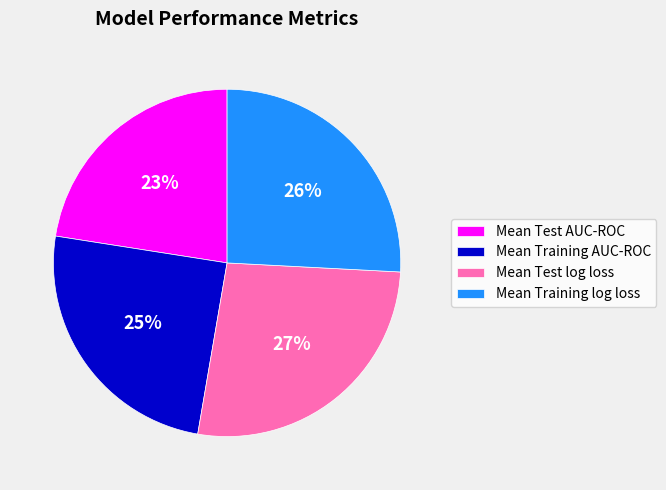

Does Mean Training log loss account for over 50% of the chart?

No